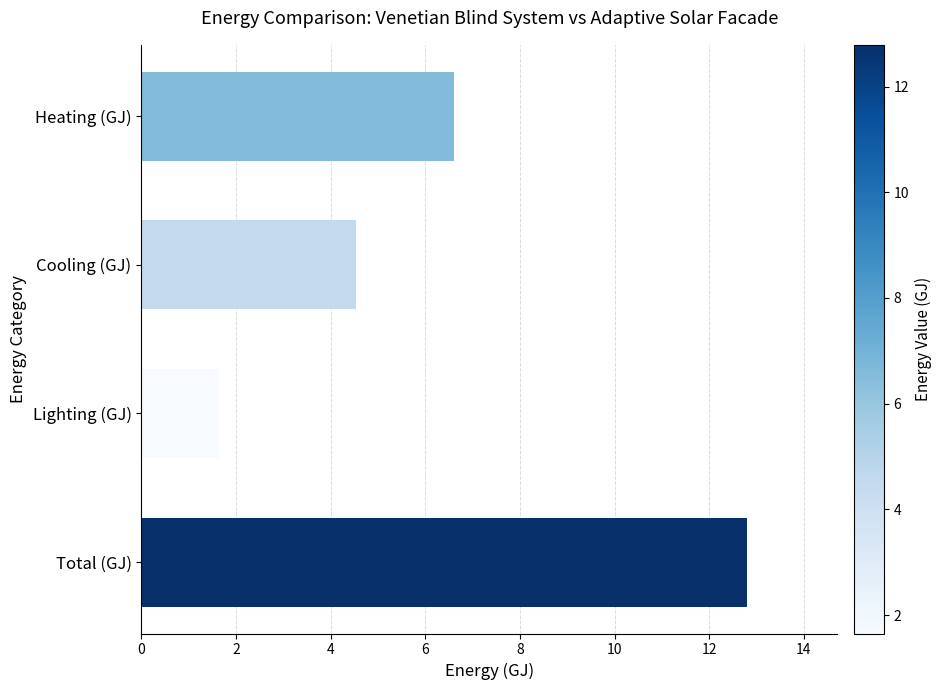

List the labels in order of value, largest first.

Total (GJ), Heating (GJ), Cooling (GJ), Lighting (GJ)